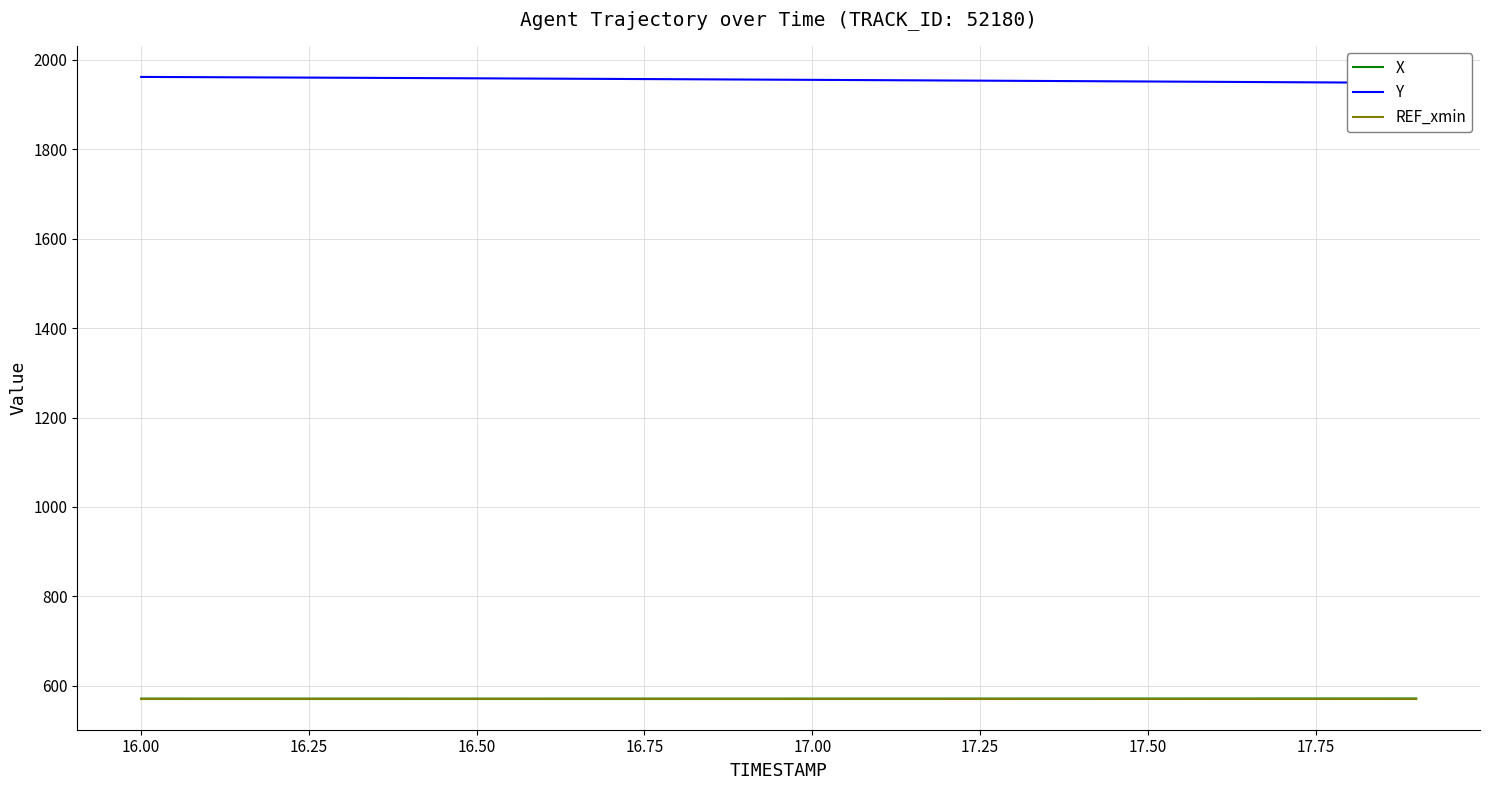

Reading right to left, list all the values displayed in this chart.

X: 571.8	571.8	571.8	571.7	571.7	571.7	571.6	571.6	571.6	571.6	571.5	571.5	571.5	571.5	571.5	571.5	571.5	571.5	571.5	571.6
Y: 1948.2	1949.0	1949.8	1950.6	1951.4	1952.1	1952.9	1953.6	1954.3	1955.1	1955.8	1956.5	1957.1	1957.8	1958.5	1959.1	1959.8	1960.4	1961.0	1961.6
REF_xmin: 571.8	571.8	571.8	571.8	571.8	571.8	571.8	571.8	571.8	571.8	571.8	571.8	571.8	571.8	571.8	571.8	571.8	571.8	571.8	571.8